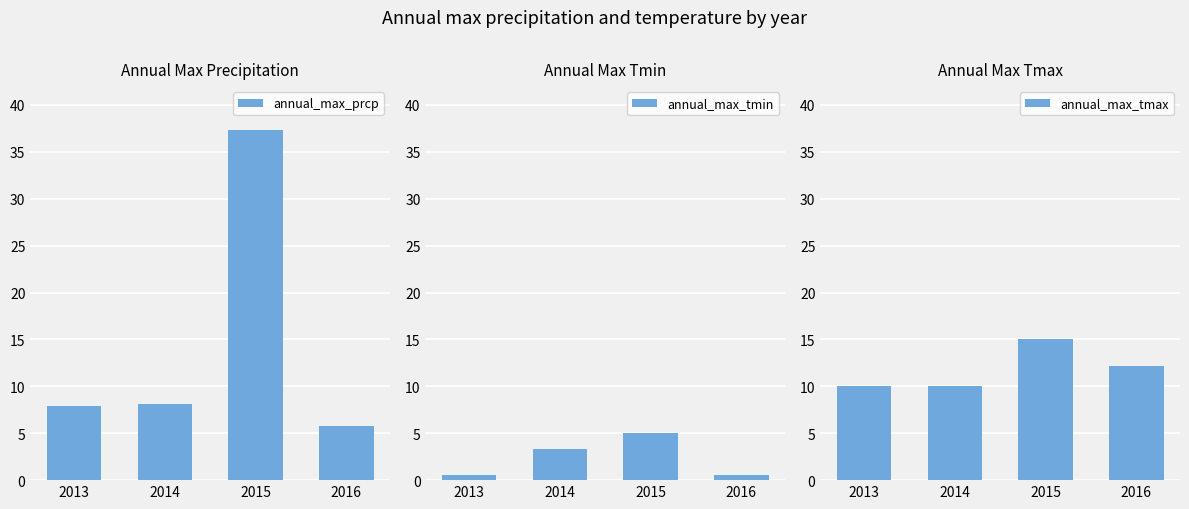

What is the minimum value for annual_max_prcp?

5.8